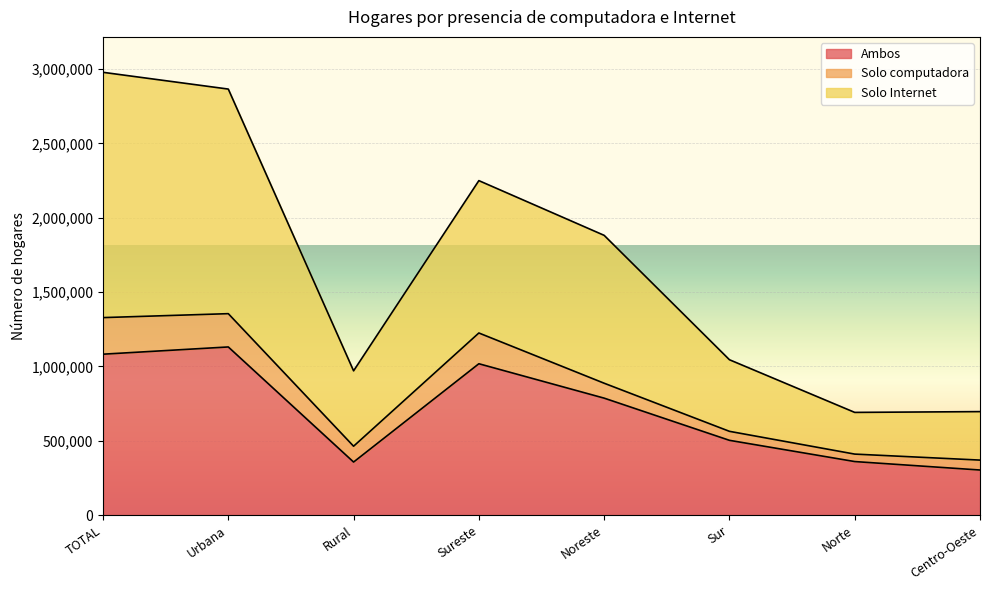

At which label is Ambos closest to 717153?

Noreste